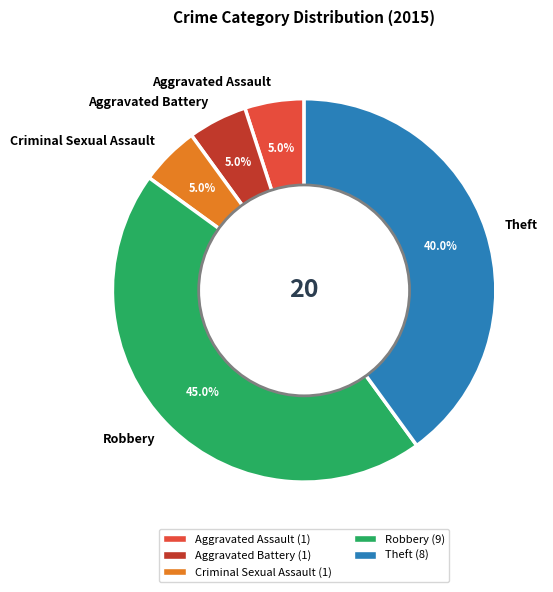

What percentage is NOT represented by Aggravated Assault?

95.0%